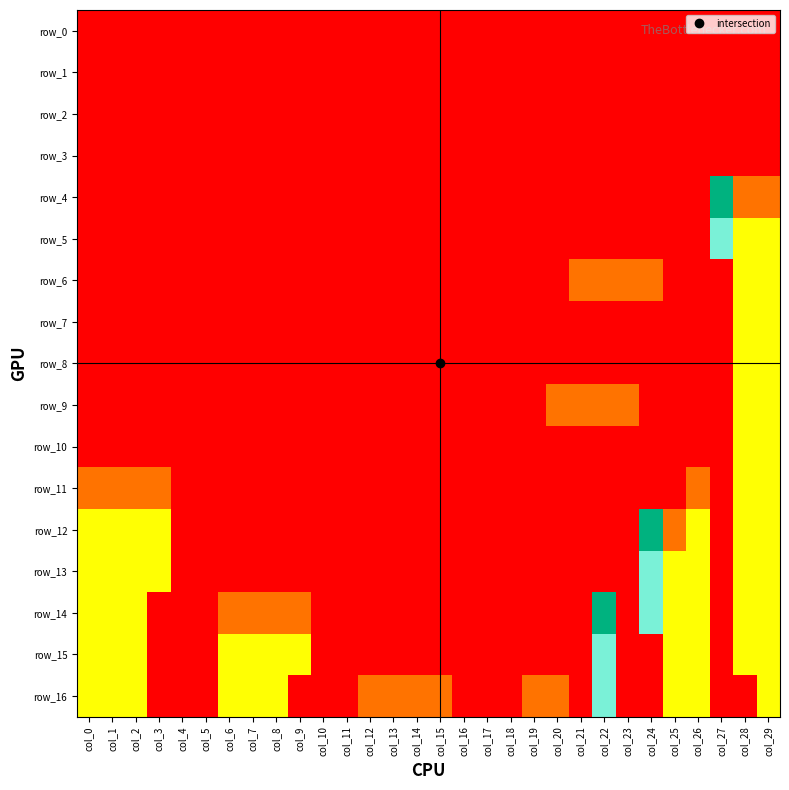

Reading right to left, transcribe all the data shown in this chart.

row_0: col_29=-1	col_28=-1	col_27=-1	col_26=-1	col_25=-1	col_24=-1	col_23=-1	col_22=-1	col_21=-1	col_20=-1	col_19=-1	col_18=-1	col_17=-1	col_16=-1	col_15=-1	col_14=-1	col_13=-1	col_12=-1	col_11=-1	col_10=-1	col_9=-1	col_8=-1	col_7=-1	col_6=-1	col_5=-1	col_4=-1	col_3=-1	col_2=-1	col_1=-1	col_0=-1
row_1: col_29=-1	col_28=-1	col_27=-1	col_26=-1	col_25=-1	col_24=-1	col_23=-1	col_22=-1	col_21=-1	col_20=-1	col_19=-1	col_18=-1	col_17=-1	col_16=-1	col_15=-1	col_14=-1	col_13=-1	col_12=-1	col_11=-1	col_10=-1	col_9=-1	col_8=-1	col_7=-1	col_6=-1	col_5=-1	col_4=-1	col_3=-1	col_2=-1	col_1=-1	col_0=-1
row_2: col_29=-1	col_28=-1	col_27=-1	col_26=-1	col_25=-1	col_24=-1	col_23=-1	col_22=-1	col_21=-1	col_20=-1	col_19=-1	col_18=-1	col_17=-1	col_16=-1	col_15=-1	col_14=-1	col_13=-1	col_12=-1	col_11=-1	col_10=-1	col_9=-1	col_8=-1	col_7=-1	col_6=-1	col_5=-1	col_4=-1	col_3=-1	col_2=-1	col_1=-1	col_0=-1
row_3: col_29=-1	col_28=-1	col_27=-1	col_26=-1	col_25=-1	col_24=-1	col_23=-1	col_22=-1	col_21=-1	col_20=-1	col_19=-1	col_18=-1	col_17=-1	col_16=-1	col_15=-1	col_14=-1	col_13=-1	col_12=-1	col_11=-1	col_10=-1	col_9=-1	col_8=-1	col_7=-1	col_6=-1	col_5=-1	col_4=-1	col_3=-1	col_2=-1	col_1=-1	col_0=-1
row_4: col_29=0	col_28=0	col_27=3	col_26=-1	col_25=-1	col_24=-1	col_23=-1	col_22=-1	col_21=-1	col_20=-1	col_19=-1	col_18=-1	col_17=-1	col_16=-1	col_15=-1	col_14=-1	col_13=-1	col_12=-1	col_11=-1	col_10=-1	col_9=-1	col_8=-1	col_7=-1	col_6=-1	col_5=-1	col_4=-1	col_3=-1	col_2=-1	col_1=-1	col_0=-1
row_5: col_29=1	col_28=1	col_27=2	col_26=-1	col_25=-1	col_24=-1	col_23=-1	col_22=-1	col_21=-1	col_20=-1	col_19=-1	col_18=-1	col_17=-1	col_16=-1	col_15=-1	col_14=-1	col_13=-1	col_12=-1	col_11=-1	col_10=-1	col_9=-1	col_8=-1	col_7=-1	col_6=-1	col_5=-1	col_4=-1	col_3=-1	col_2=-1	col_1=-1	col_0=-1
row_6: col_29=1	col_28=1	col_27=-1	col_26=-1	col_25=-1	col_24=0	col_23=0	col_22=0	col_21=0	col_20=-1	col_19=-1	col_18=-1	col_17=-1	col_16=-1	col_15=-1	col_14=-1	col_13=-1	col_12=-1	col_11=-1	col_10=-1	col_9=-1	col_8=-1	col_7=-1	col_6=-1	col_5=-1	col_4=-1	col_3=-1	col_2=-1	col_1=-1	col_0=-1
row_7: col_29=1	col_28=1	col_27=-1	col_26=-1	col_25=-1	col_24=-1	col_23=-1	col_22=-1	col_21=-1	col_20=-1	col_19=-1	col_18=-1	col_17=-1	col_16=-1	col_15=-1	col_14=-1	col_13=-1	col_12=-1	col_11=-1	col_10=-1	col_9=-1	col_8=-1	col_7=-1	col_6=-1	col_5=-1	col_4=-1	col_3=-1	col_2=-1	col_1=-1	col_0=-1
row_8: col_29=1	col_28=1	col_27=-1	col_26=-1	col_25=-1	col_24=-1	col_23=-1	col_22=-1	col_21=-1	col_20=-1	col_19=-1	col_18=-1	col_17=-1	col_16=-1	col_15=-1	col_14=-1	col_13=-1	col_12=-1	col_11=-1	col_10=-1	col_9=-1	col_8=-1	col_7=-1	col_6=-1	col_5=-1	col_4=-1	col_3=-1	col_2=-1	col_1=-1	col_0=-1
row_9: col_29=1	col_28=1	col_27=-1	col_26=-1	col_25=-1	col_24=-1	col_23=0	col_22=0	col_21=0	col_20=0	col_19=-1	col_18=-1	col_17=-1	col_16=-1	col_15=-1	col_14=-1	col_13=-1	col_12=-1	col_11=-1	col_10=-1	col_9=-1	col_8=-1	col_7=-1	col_6=-1	col_5=-1	col_4=-1	col_3=-1	col_2=-1	col_1=-1	col_0=-1
row_10: col_29=1	col_28=1	col_27=-1	col_26=-1	col_25=-1	col_24=-1	col_23=-1	col_22=-1	col_21=-1	col_20=-1	col_19=-1	col_18=-1	col_17=-1	col_16=-1	col_15=-1	col_14=-1	col_13=-1	col_12=-1	col_11=-1	col_10=-1	col_9=-1	col_8=-1	col_7=-1	col_6=-1	col_5=-1	col_4=-1	col_3=-1	col_2=-1	col_1=-1	col_0=-1
row_11: col_29=1	col_28=1	col_27=-1	col_26=0	col_25=-1	col_24=-1	col_23=-1	col_22=-1	col_21=-1	col_20=-1	col_19=-1	col_18=-1	col_17=-1	col_16=-1	col_15=-1	col_14=-1	col_13=-1	col_12=-1	col_11=-1	col_10=-1	col_9=-1	col_8=-1	col_7=-1	col_6=-1	col_5=-1	col_4=-1	col_3=0	col_2=0	col_1=0	col_0=0
row_12: col_29=1	col_28=1	col_27=-1	col_26=1	col_25=0	col_24=3	col_23=-1	col_22=-1	col_21=-1	col_20=-1	col_19=-1	col_18=-1	col_17=-1	col_16=-1	col_15=-1	col_14=-1	col_13=-1	col_12=-1	col_11=-1	col_10=-1	col_9=-1	col_8=-1	col_7=-1	col_6=-1	col_5=-1	col_4=-1	col_3=1	col_2=1	col_1=1	col_0=1
row_13: col_29=1	col_28=1	col_27=-1	col_26=1	col_25=1	col_24=2	col_23=-1	col_22=-1	col_21=-1	col_20=-1	col_19=-1	col_18=-1	col_17=-1	col_16=-1	col_15=-1	col_14=-1	col_13=-1	col_12=-1	col_11=-1	col_10=-1	col_9=-1	col_8=-1	col_7=-1	col_6=-1	col_5=-1	col_4=-1	col_3=1	col_2=1	col_1=1	col_0=1
row_14: col_29=1	col_28=1	col_27=-1	col_26=1	col_25=1	col_24=2	col_23=-1	col_22=3	col_21=-1	col_20=-1	col_19=-1	col_18=-1	col_17=-1	col_16=-1	col_15=-1	col_14=-1	col_13=-1	col_12=-1	col_11=-1	col_10=-1	col_9=0	col_8=0	col_7=0	col_6=0	col_5=-1	col_4=-1	col_3=-1	col_2=1	col_1=1	col_0=1
row_15: col_29=1	col_28=1	col_27=-1	col_26=1	col_25=1	col_24=-1	col_23=-1	col_22=2	col_21=-1	col_20=-1	col_19=-1	col_18=-1	col_17=-1	col_16=-1	col_15=-1	col_14=-1	col_13=-1	col_12=-1	col_11=-1	col_10=-1	col_9=1	col_8=1	col_7=1	col_6=1	col_5=-1	col_4=-1	col_3=-1	col_2=1	col_1=1	col_0=1
row_16: col_29=1	col_28=-1	col_27=-1	col_26=1	col_25=1	col_24=-1	col_23=-1	col_22=2	col_21=-1	col_20=0	col_19=0	col_18=-1	col_17=-1	col_16=-1	col_15=0	col_14=0	col_13=0	col_12=0	col_11=-1	col_10=-1	col_9=-1	col_8=1	col_7=1	col_6=1	col_5=-1	col_4=-1	col_3=-1	col_2=1	col_1=1	col_0=1